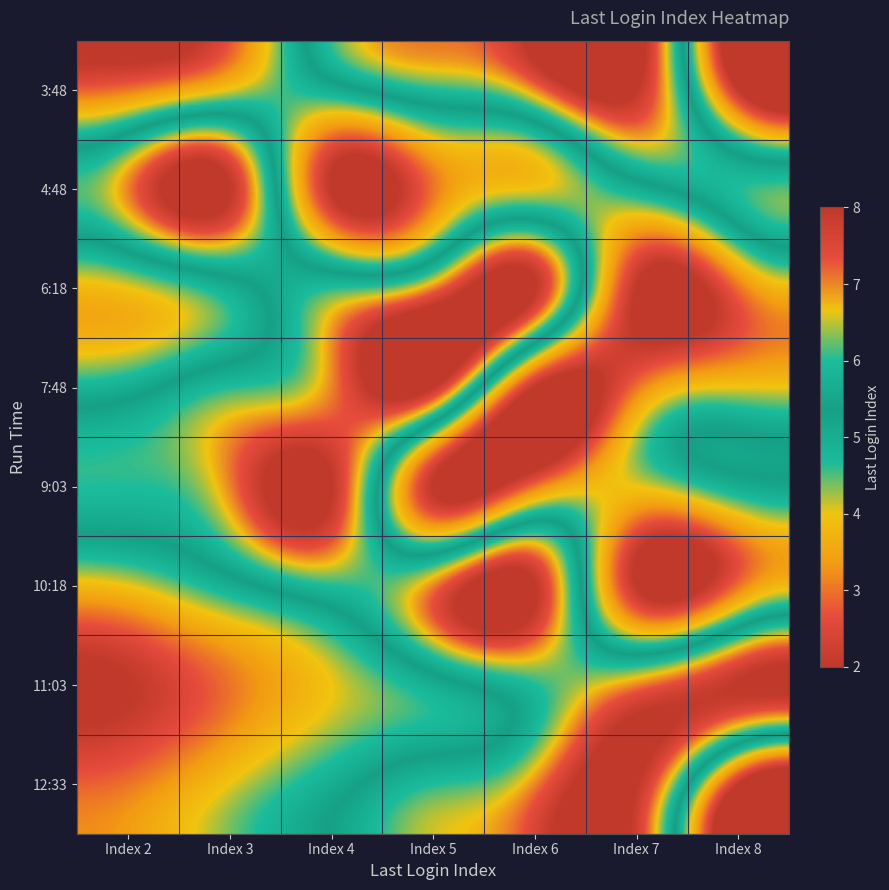

What is the greatest value displayed?

8